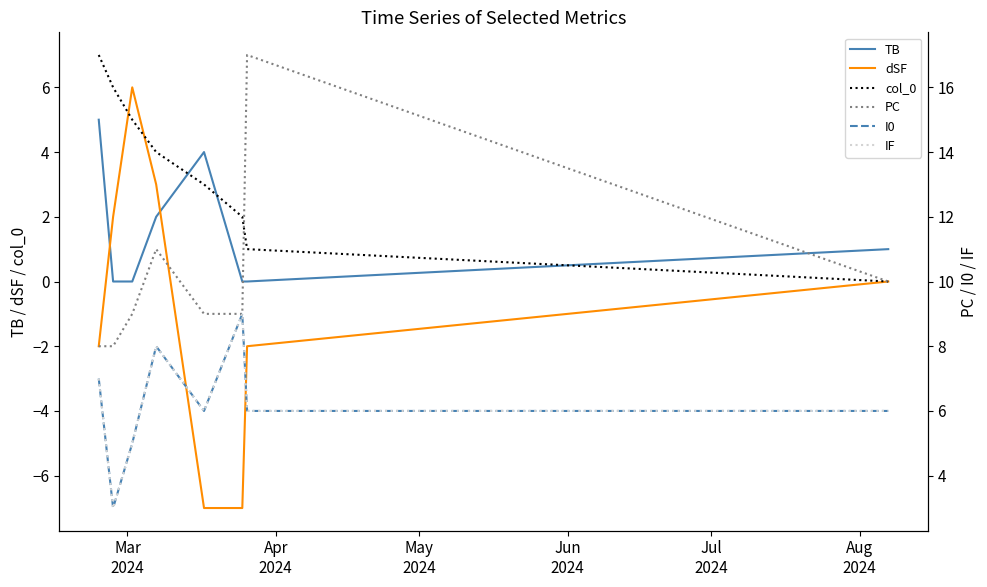

How many intersections are there between TB and dSF?

2